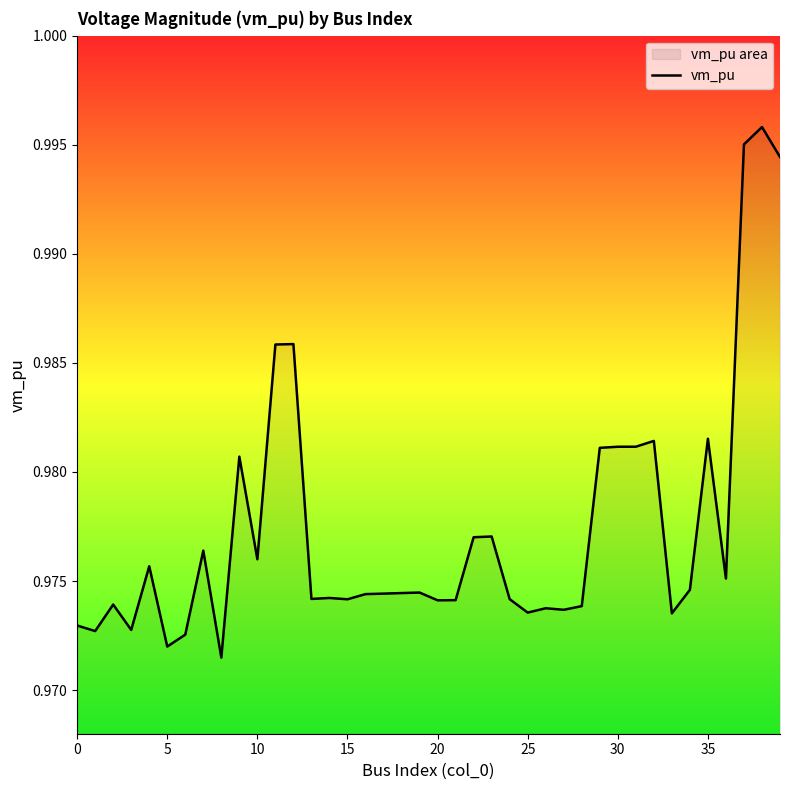

What is the label of the 13th point from the right?

27